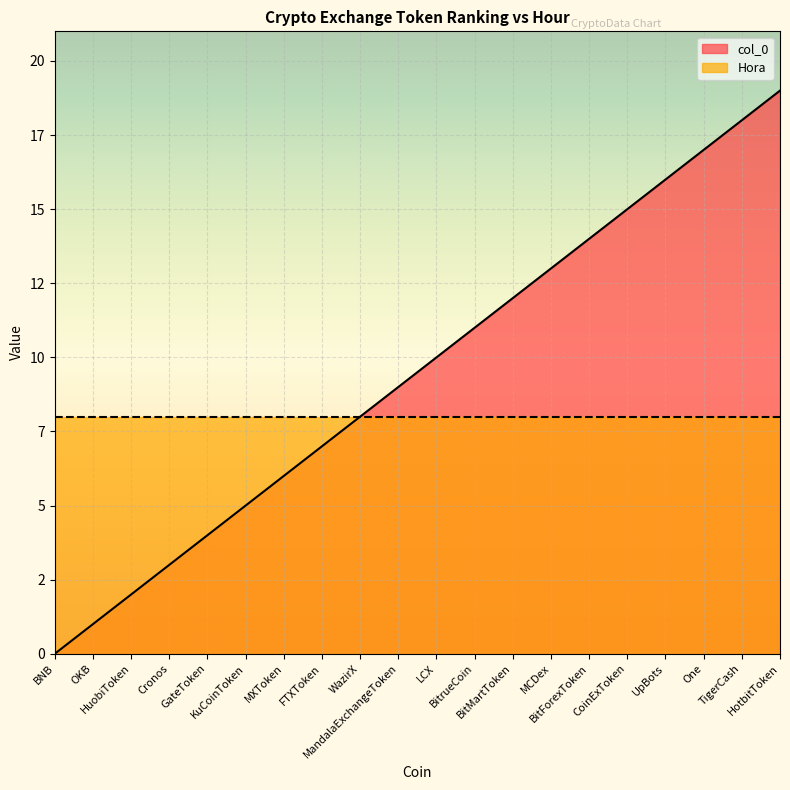

True or false: there are more than 1 points higher than both neighbors.

False